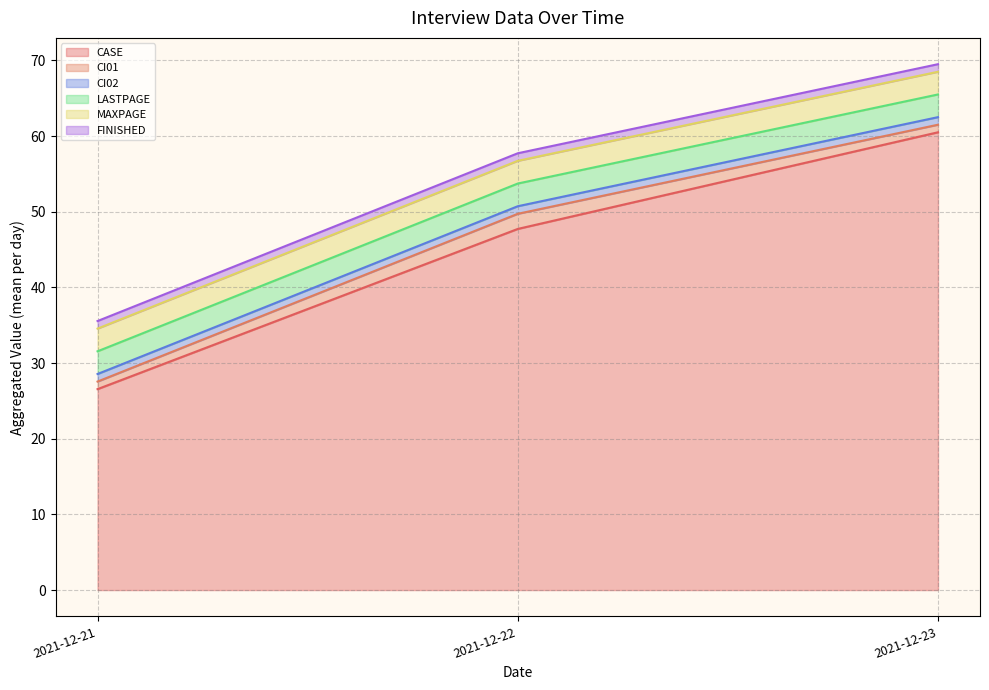

True or false: MAXPAGE has more than 2 points higher than both neighbors.

False